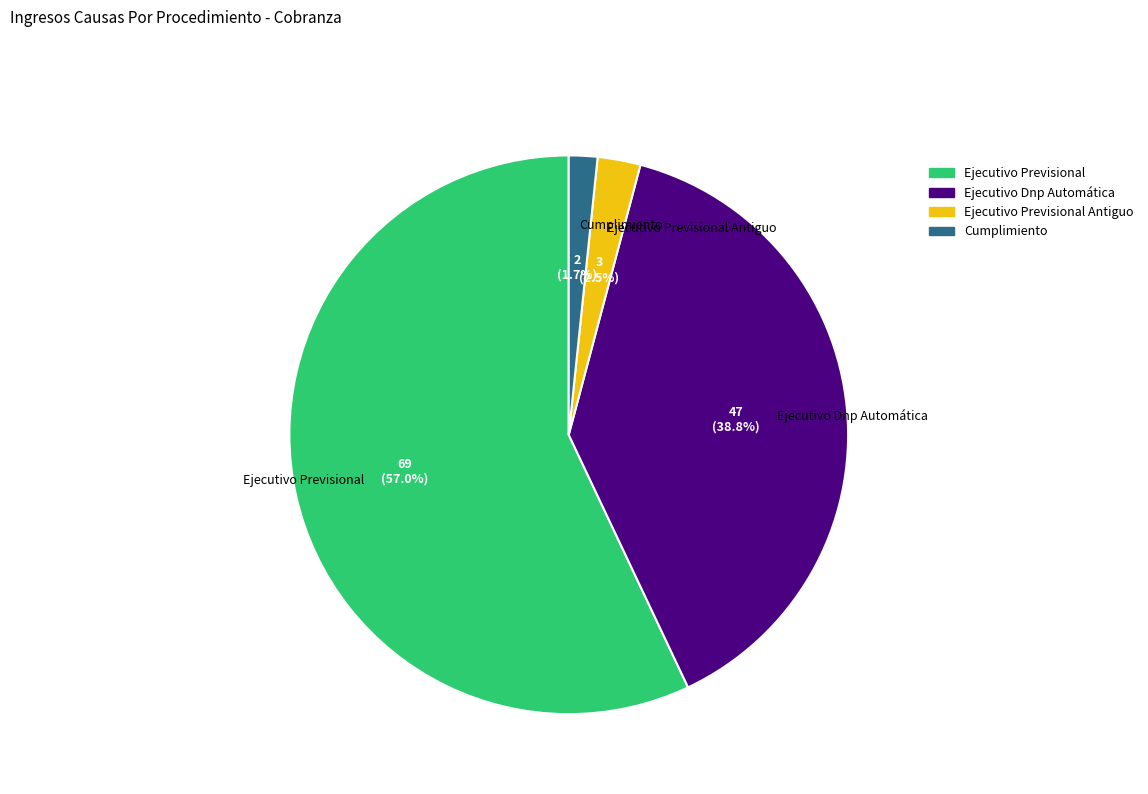

Combined, do Ejecutivo Previsional Antiguo and Ejecutivo Dnp Automática account for over 50%?

No